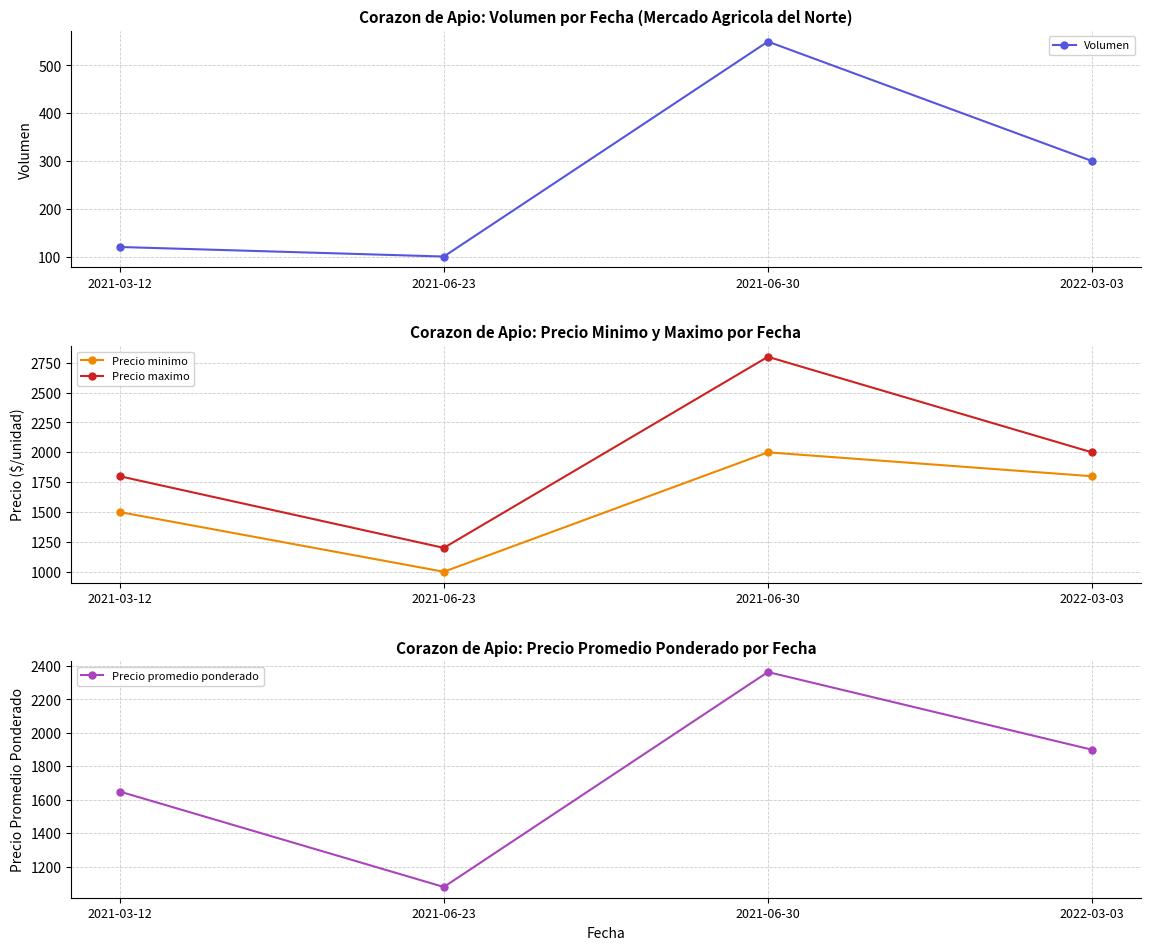

Where does the Precio minimo series first go above 1800?

2021-06-30